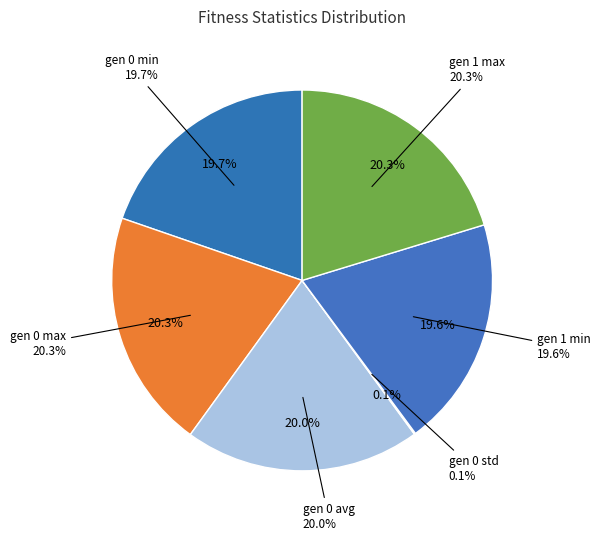

What is the smallest slice in the pie chart?

gen 0 std